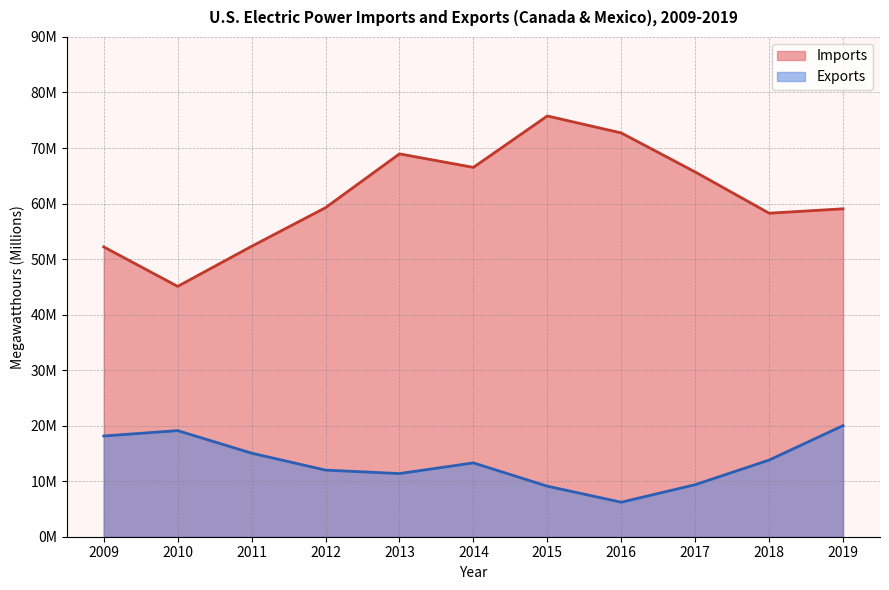

What is the highest value of the Imports series?

75.8